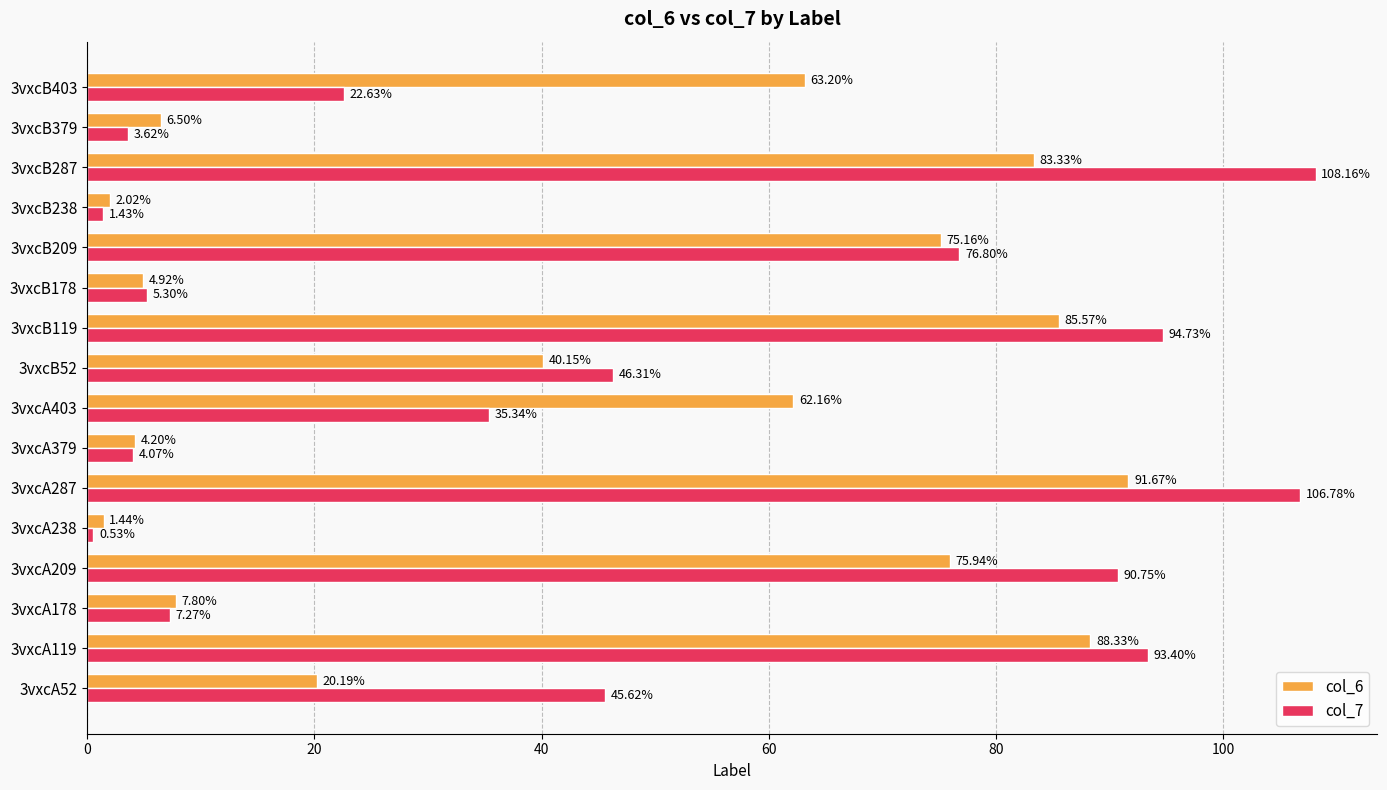

What is the difference between the maximum and minimum values in the col_6 series?

90.2